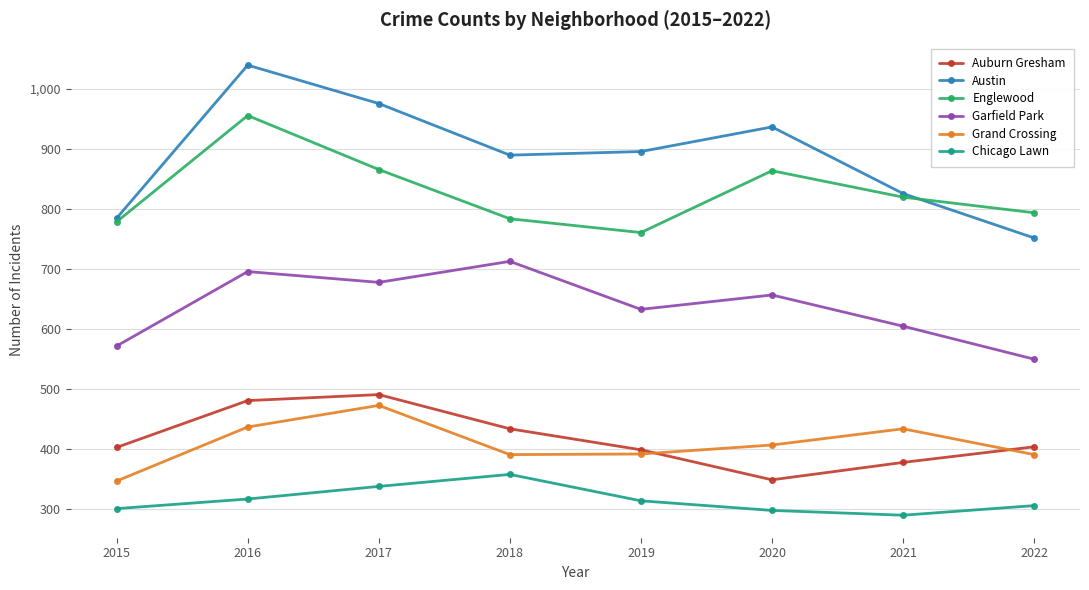

What is the difference between the highest and lowest values at 2018?

532